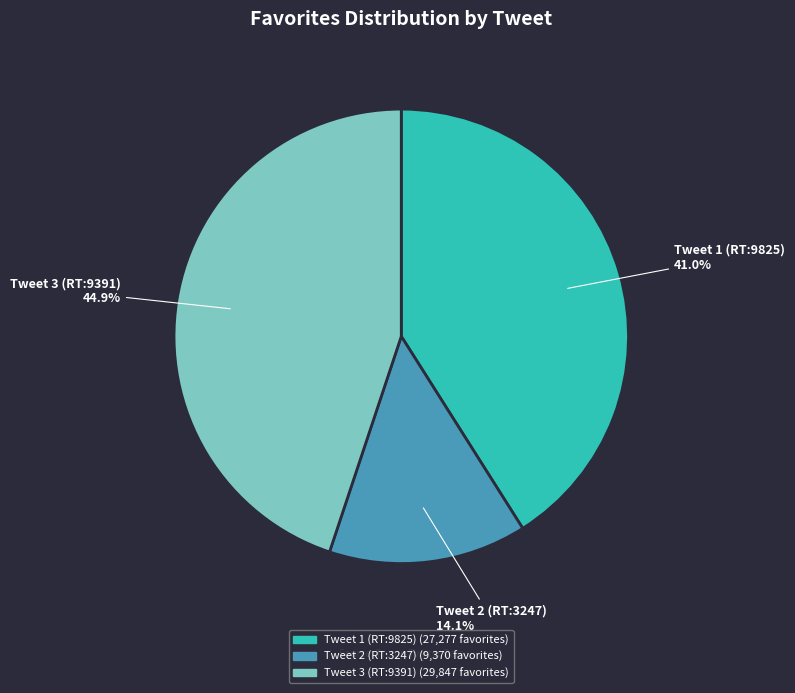

Is there a majority slice in this chart?

No